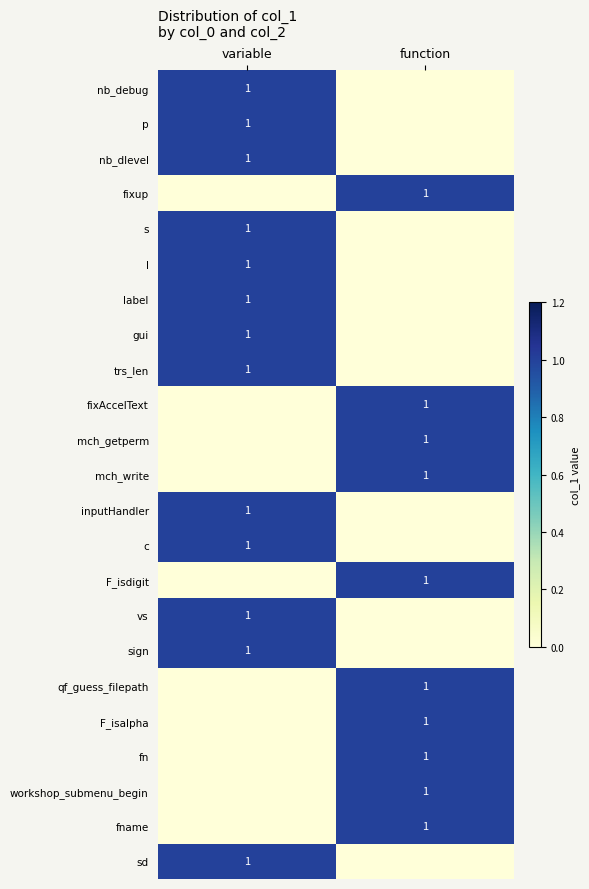

The value of fn at function is 1. True or false?

True